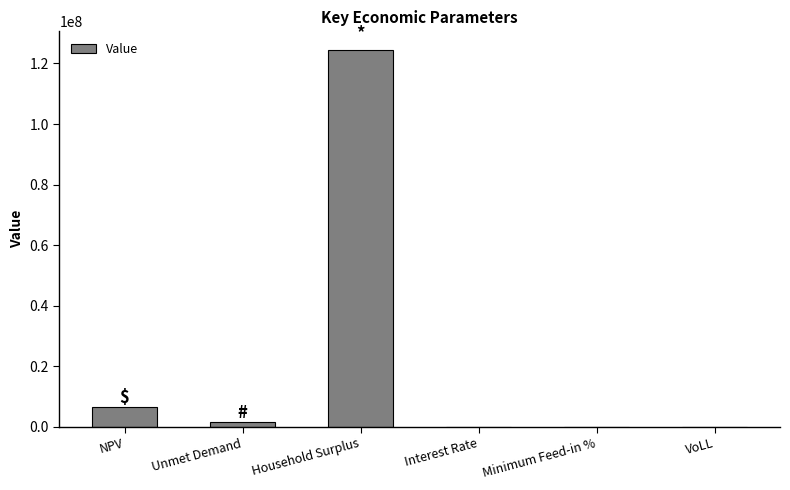

Does the chart contain stacked bars?

No